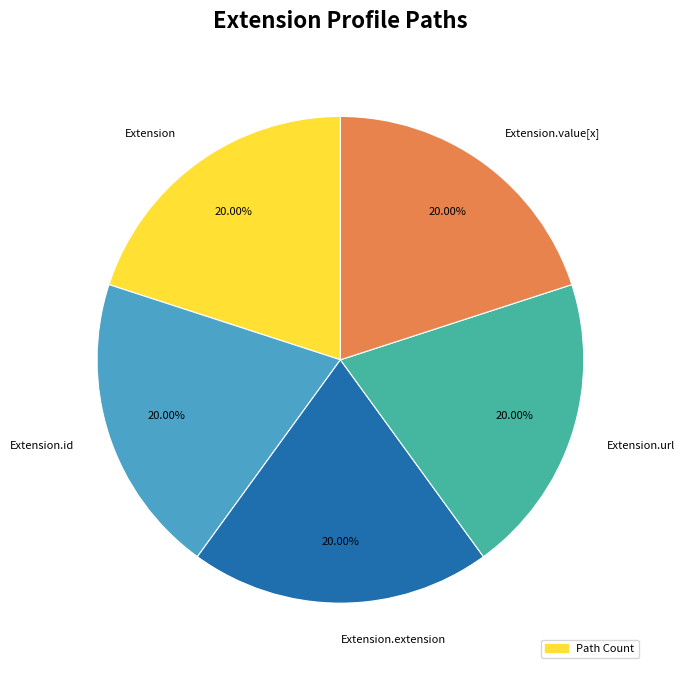

What is the ratio of the value at Extension.id to the value at Extension?

1.0